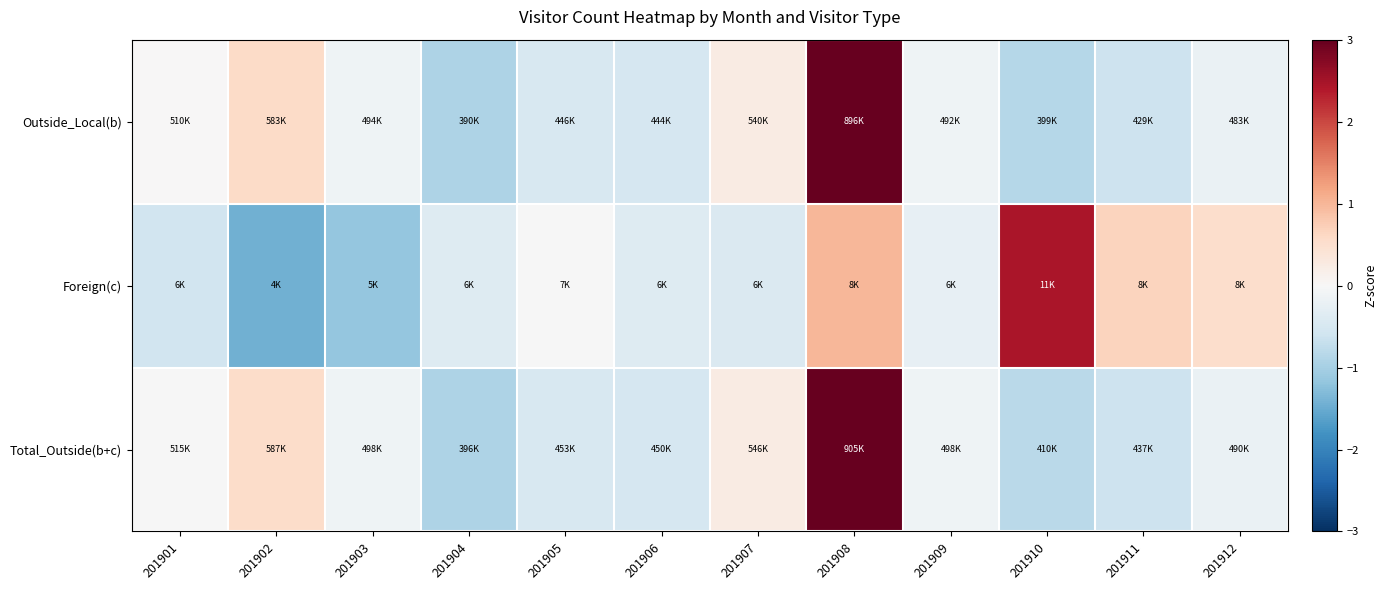

Rank the series by their average value, from lowest to highest.

Foreign(c), Outside_Local(b), Total_Outside(b+c)